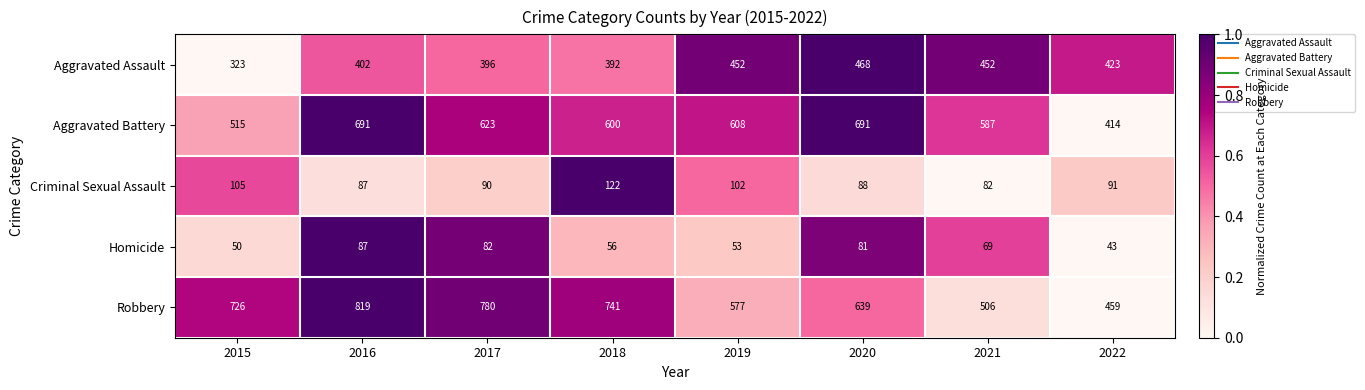

Rank the series at 2021 from lowest to highest value.

Homicide, Criminal Sexual Assault, Aggravated Assault, Robbery, Aggravated Battery